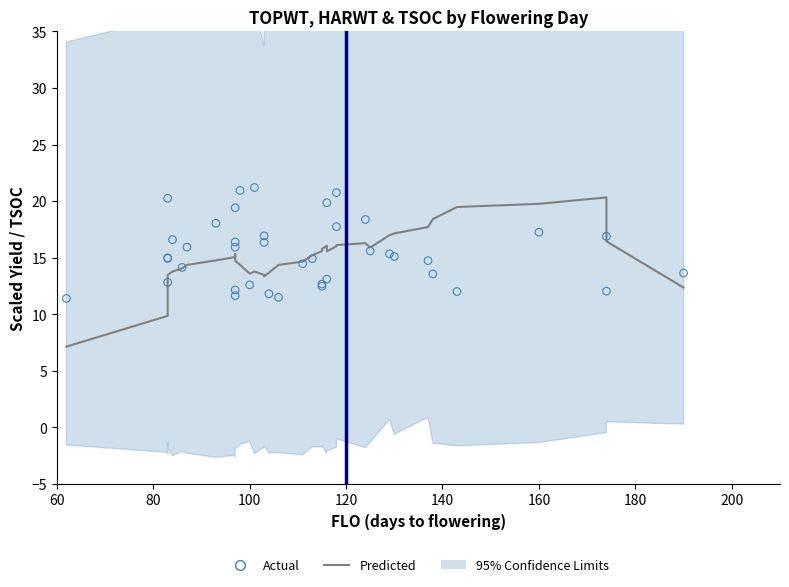

At how many categories does at least one series exceed 9?

40